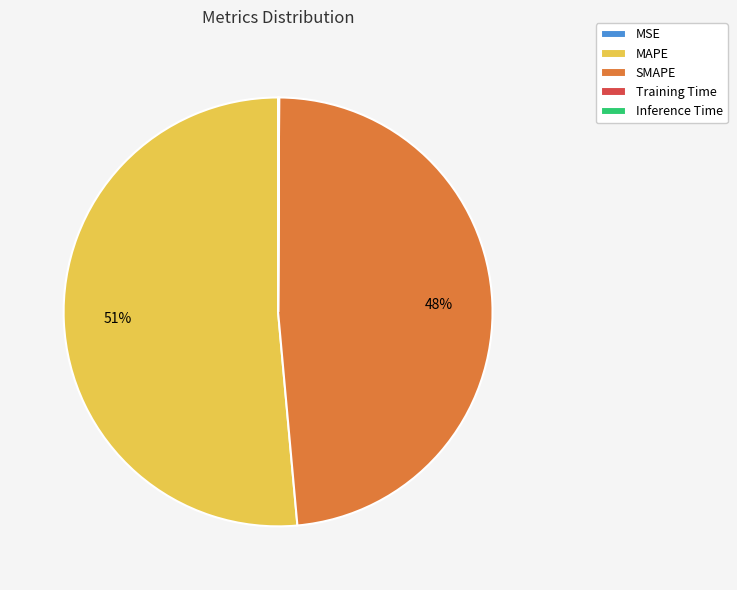

True or false: SMAPE accounts for 55% of the total.

False